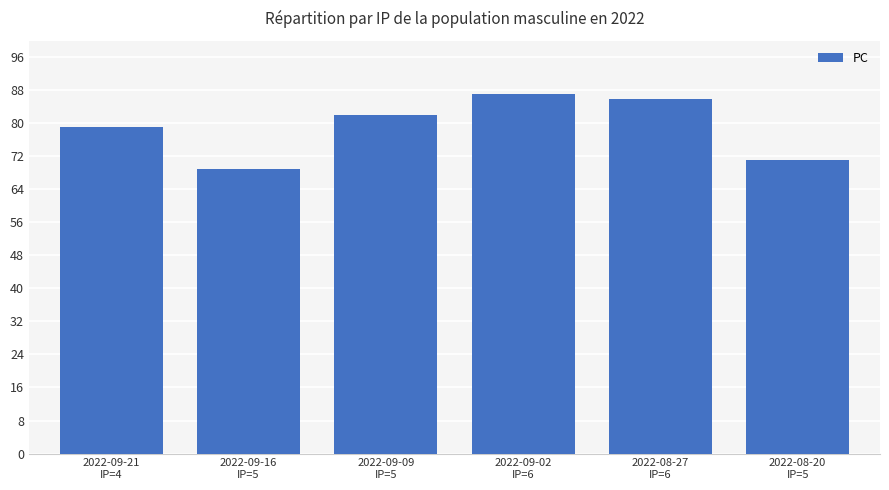

Rank the categories by value from lowest to highest.

2022-09-16
IP=5, 2022-08-20
IP=5, 2022-09-21
IP=4, 2022-09-09
IP=5, 2022-08-27
IP=6, 2022-09-02
IP=6